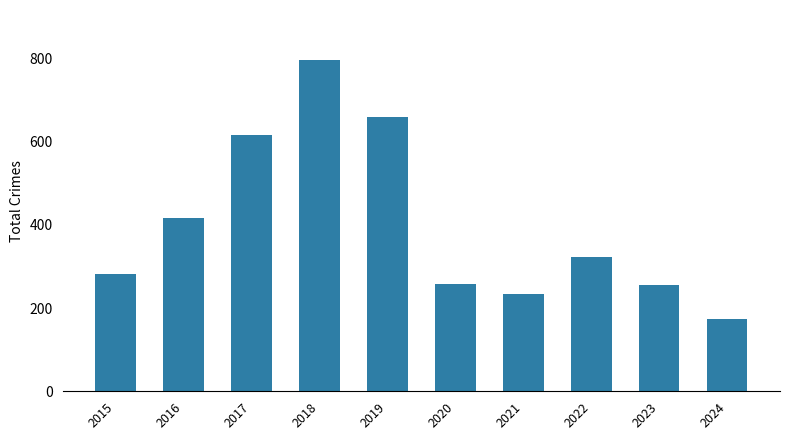

What is the approximate value at 2020, to the nearest 100?

300